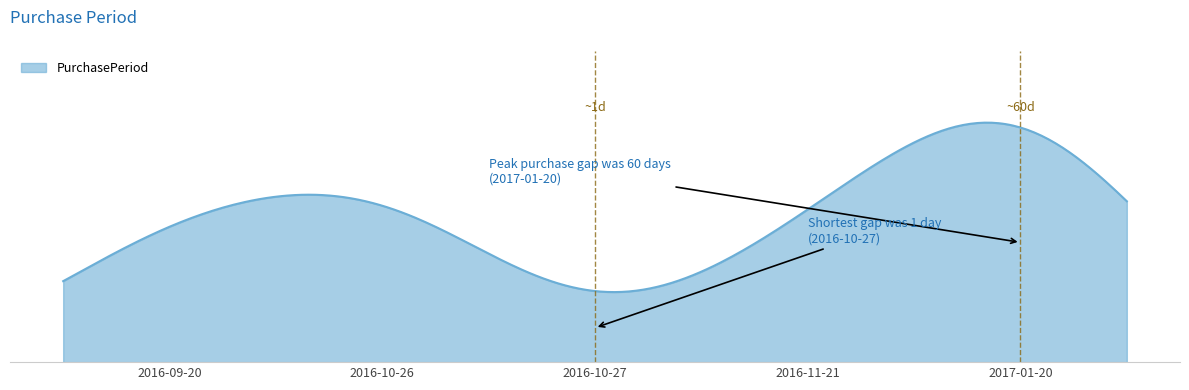

Is this an area chart (filled region under the line)?

Yes